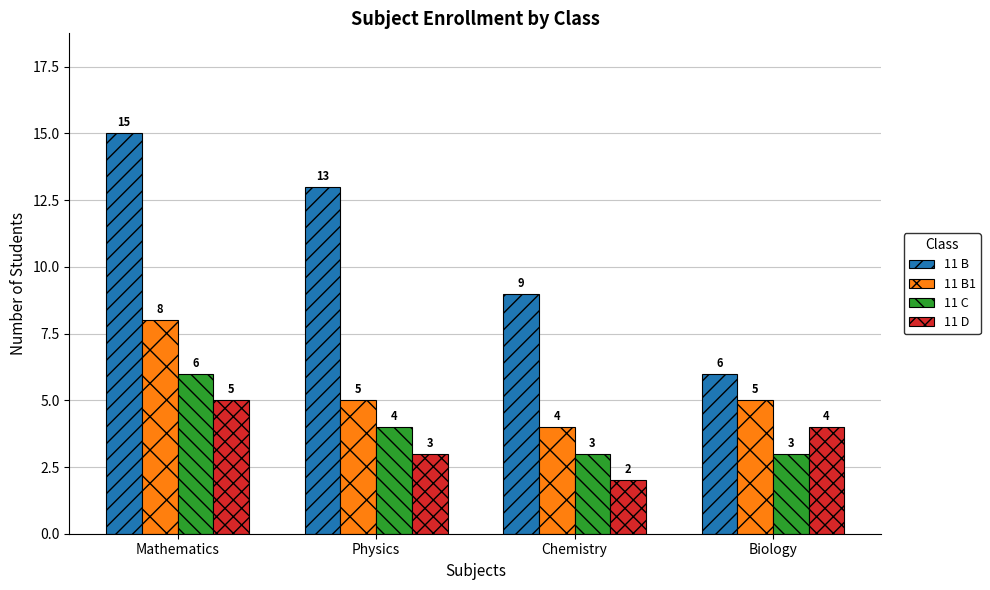

Reading left to right, extract all data points from this chart.

11 B: 15	13	9	6
11 B1: 8	5	4	5
11 C: 6	4	3	3
11 D: 5	3	2	4